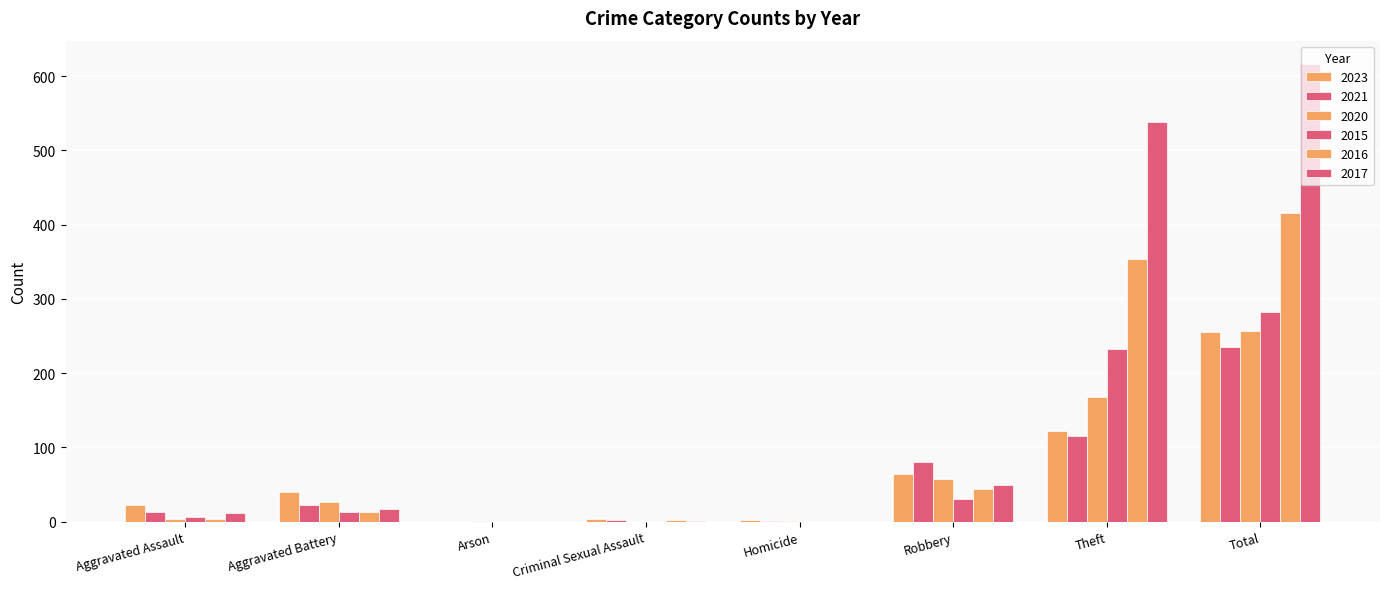

Count the number of data series in this chart.

6